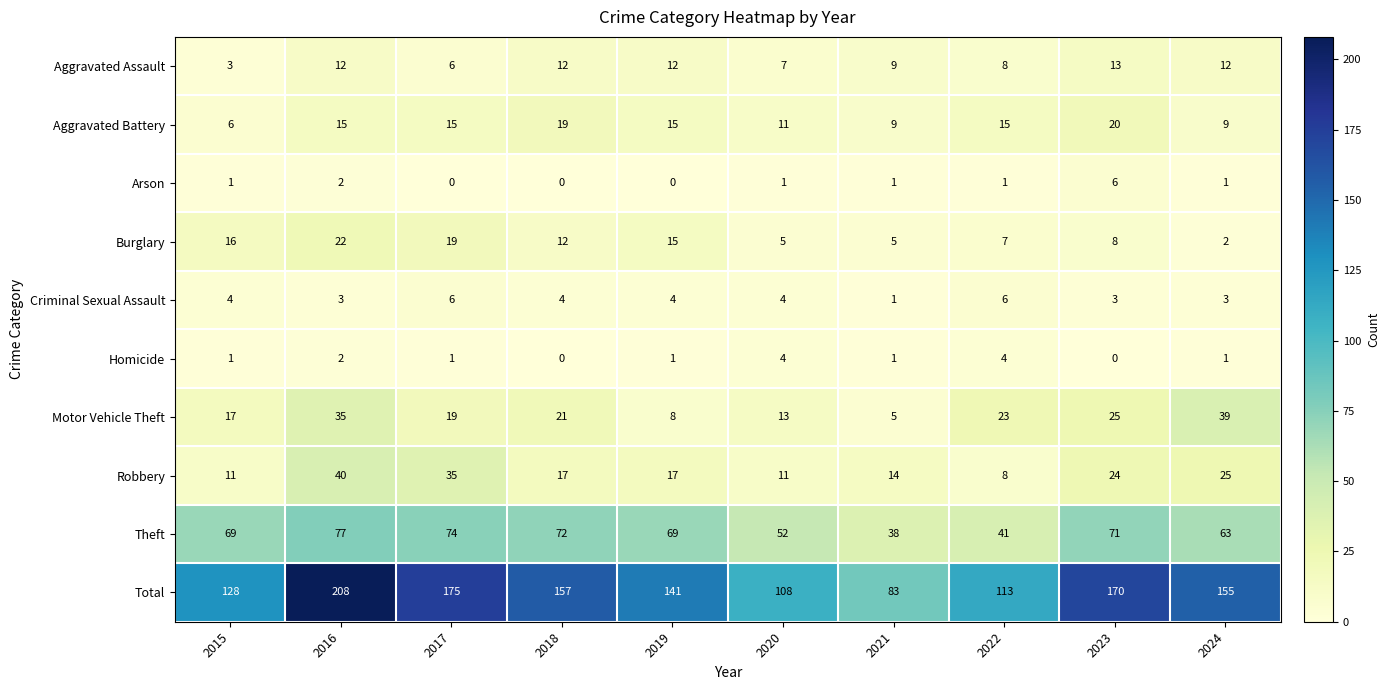

What is the sum of the Motor Vehicle Theft values at 2022 and 2020?

36